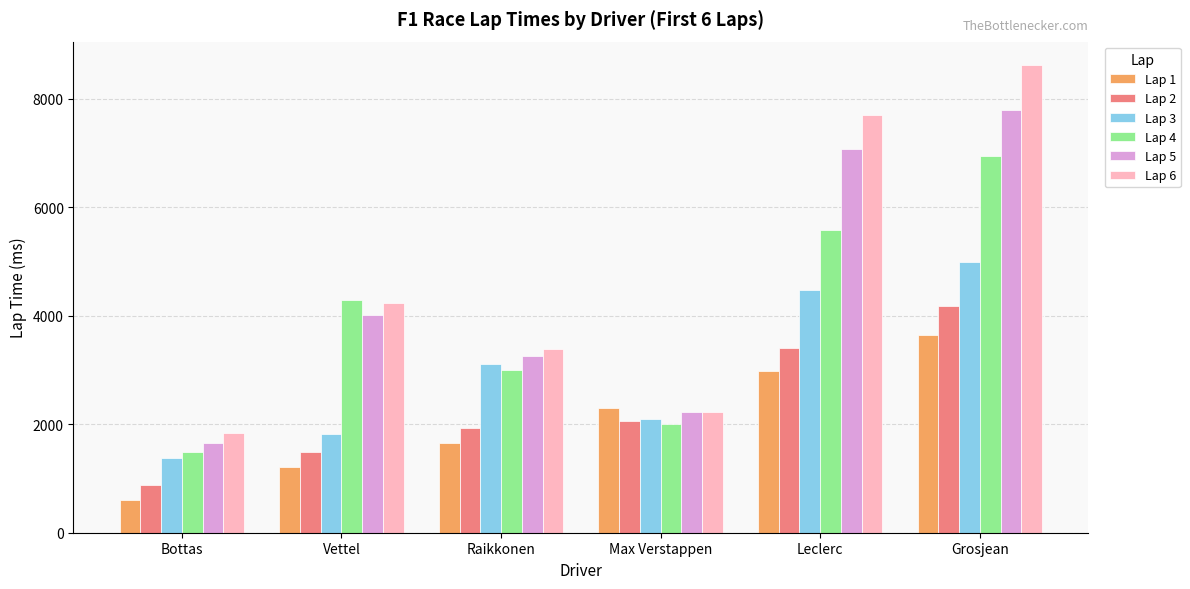

How many values in the Lap 6 series are below 4233?

3